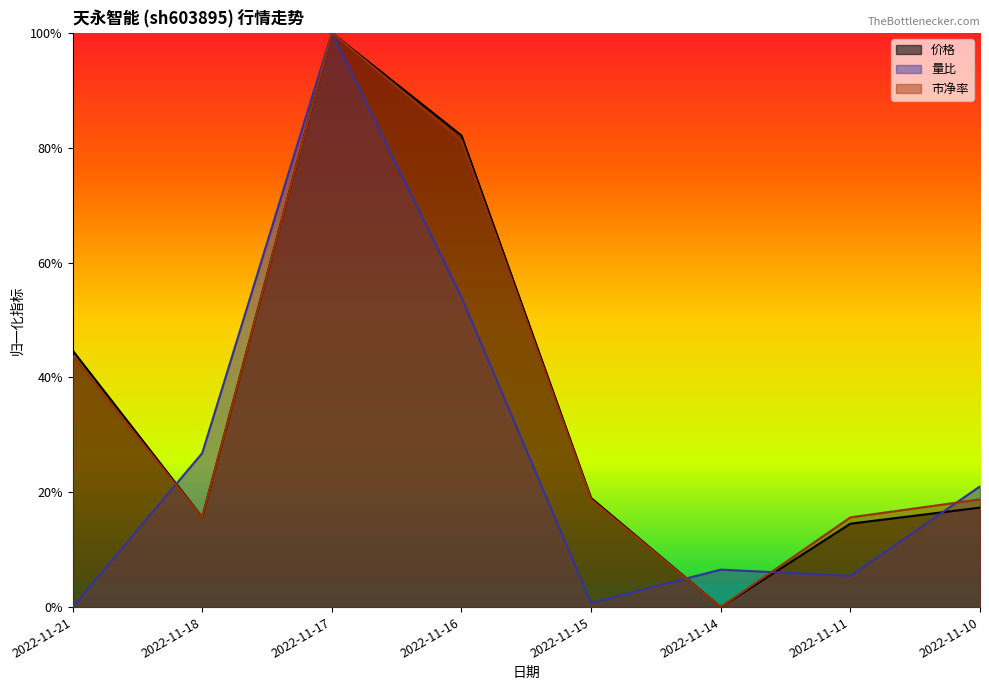

At which label is 市净率 closest to 0?

2022-11-14